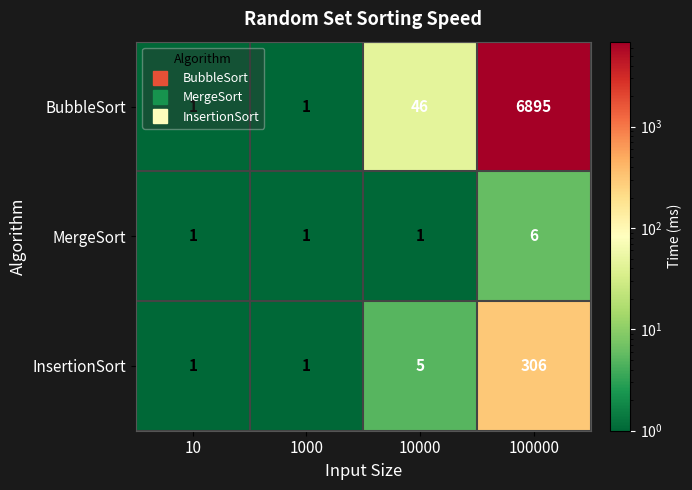

Rank the series by their maximum value, from highest to lowest.

BubbleSort, InsertionSort, MergeSort